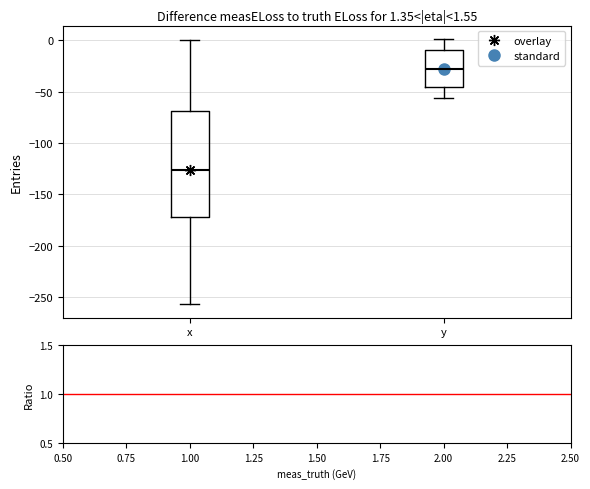

Which box's median line is the highest?

y